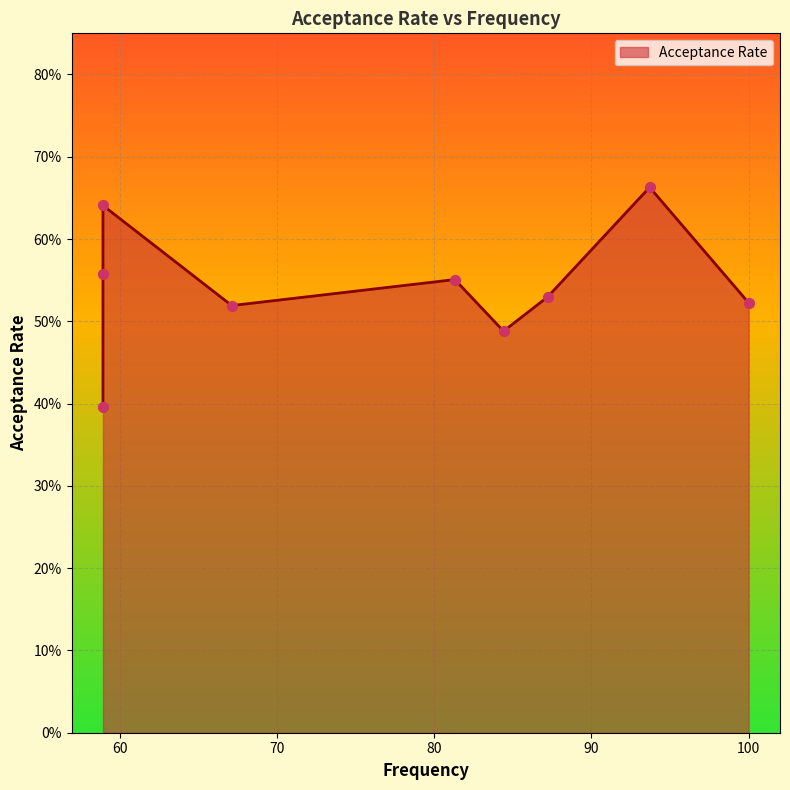

What is the change in value from 84.4 to 58.9?

-0.1